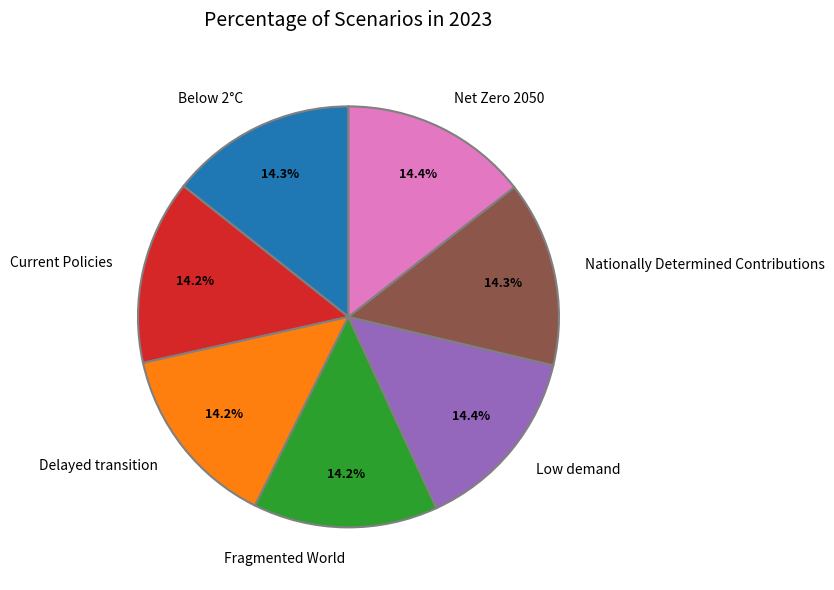

To the nearest percent, what is the average slice percentage?

14%